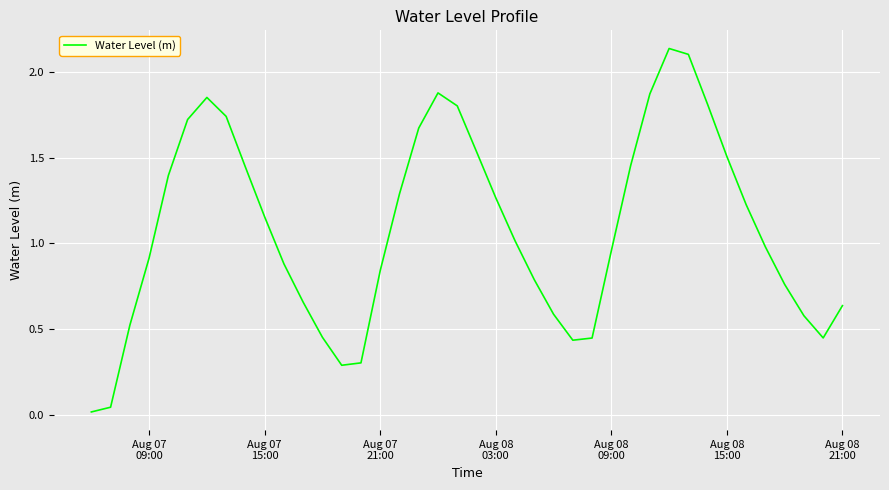

Is this an area chart (filled region under the line)?

No